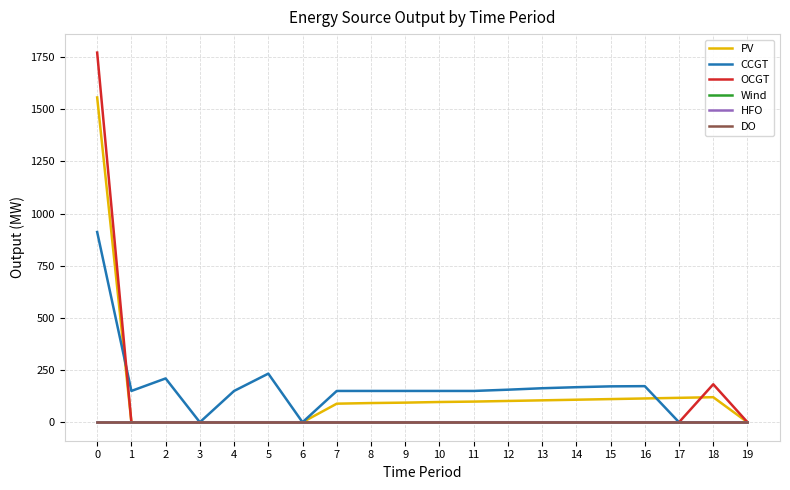

The value of PV at 10 is 97. True or false?

True